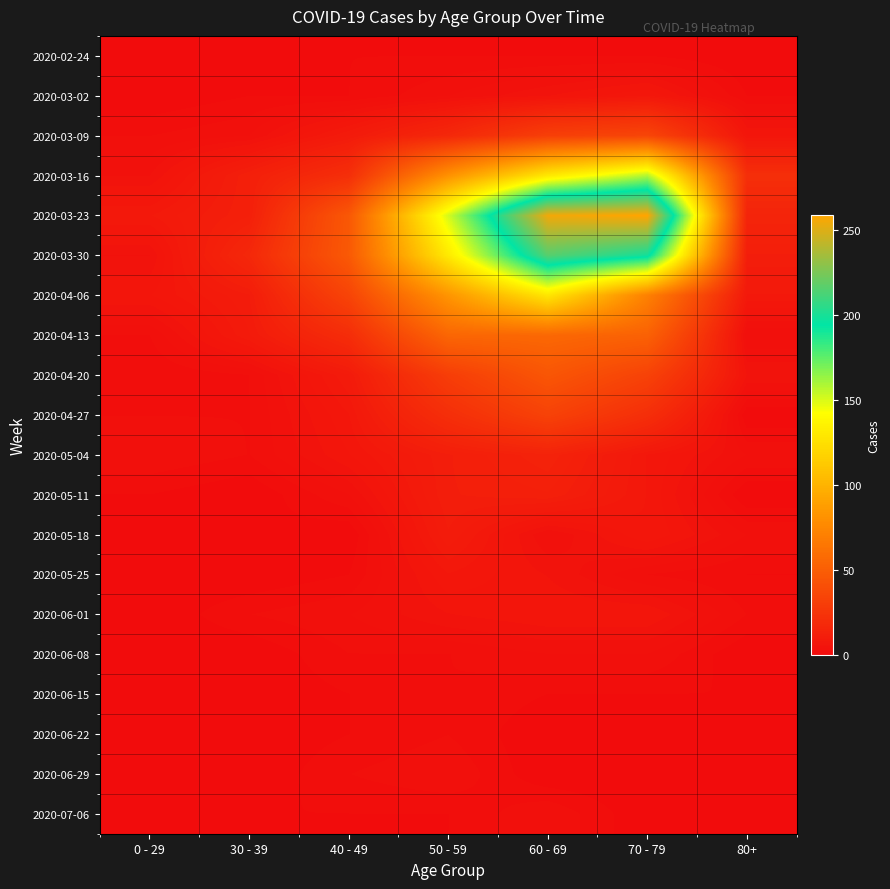

Reading right to left, what are all the values shown in this chart?

2020-02-24: 80+=0	70 - 79=1	60 - 69=1	50 - 59=1	40 - 49=1	30 - 39=0	0 - 29=0
2020-03-02: 80+=1	70 - 79=7	60 - 69=5	50 - 59=3	40 - 49=1	30 - 39=1	0 - 29=0
2020-03-09: 80+=6	70 - 79=35	60 - 69=31	50 - 59=17	40 - 49=9	30 - 39=3	0 - 29=2
2020-03-16: 80+=21	70 - 79=158	60 - 69=130	50 - 59=81	40 - 49=21	30 - 39=12	0 - 29=4
2020-03-23: 80+=15	70 - 79=259	60 - 69=255	50 - 59=151	40 - 49=46	30 - 39=12	0 - 29=8
2020-03-30: 80+=11	70 - 79=199	60 - 69=216	50 - 59=131	40 - 49=47	30 - 39=17	0 - 29=4
2020-04-06: 80+=8	70 - 79=71	60 - 69=129	50 - 59=83	40 - 49=34	30 - 39=10	0 - 29=6
2020-04-13: 80+=2	70 - 79=52	60 - 69=56	50 - 59=55	40 - 49=20	30 - 39=9	0 - 29=2
2020-04-20: 80+=5	70 - 79=33	60 - 69=45	50 - 59=30	40 - 49=9	30 - 39=2	0 - 29=1
2020-04-27: 80+=0	70 - 79=21	60 - 69=33	50 - 59=21	40 - 49=7	30 - 39=2	0 - 29=2
2020-05-04: 80+=3	70 - 79=7	60 - 69=14	50 - 59=11	40 - 49=6	30 - 39=2	0 - 29=3
2020-05-11: 80+=0	70 - 79=7	60 - 69=12	50 - 59=11	40 - 49=3	30 - 39=0	0 - 29=1
2020-05-18: 80+=3	70 - 79=7	60 - 69=3	50 - 59=10	40 - 49=0	30 - 39=1	0 - 29=0
2020-05-25: 80+=1	70 - 79=2	60 - 69=5	50 - 59=7	40 - 49=1	30 - 39=0	0 - 29=0
2020-06-01: 80+=2	70 - 79=6	60 - 69=6	50 - 59=5	40 - 49=3	30 - 39=2	0 - 29=0
2020-06-08: 80+=0	70 - 79=3	60 - 69=3	50 - 59=2	40 - 49=2	30 - 39=0	0 - 29=0
2020-06-15: 80+=1	70 - 79=1	60 - 69=1	50 - 59=2	40 - 49=1	30 - 39=0	0 - 29=0
2020-06-22: 80+=0	70 - 79=1	60 - 69=0	50 - 59=2	40 - 49=1	30 - 39=0	0 - 29=1
2020-06-29: 80+=0	70 - 79=0	60 - 69=0	50 - 59=3	40 - 49=2	30 - 39=0	0 - 29=0
2020-07-06: 80+=0	70 - 79=0	60 - 69=3	50 - 59=1	40 - 49=1	30 - 39=1	0 - 29=0